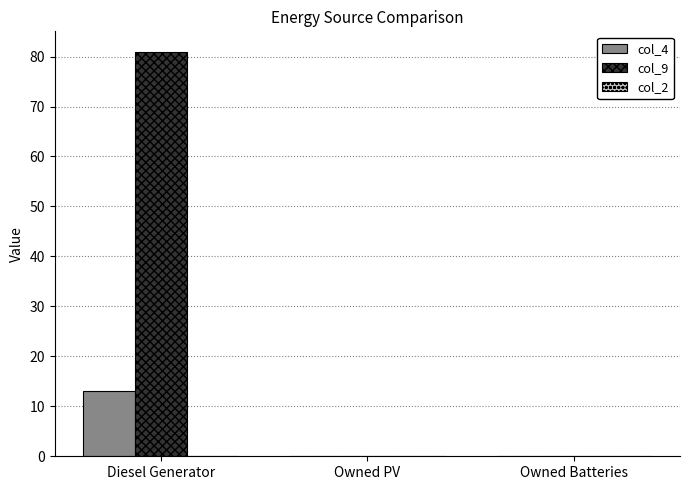

Is it true that col_9 equals 46.2 at Owned Batteries?

False